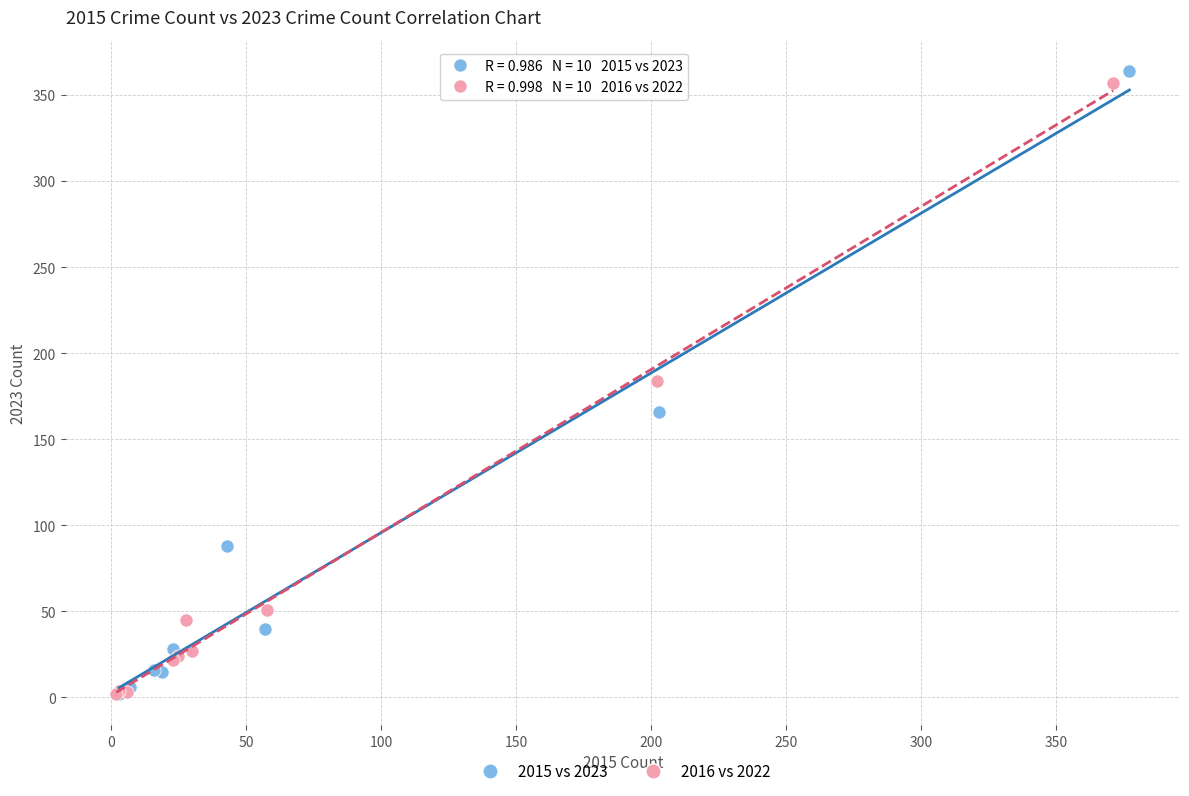

Which series has the widest spread of Y values?

2015 vs 2023